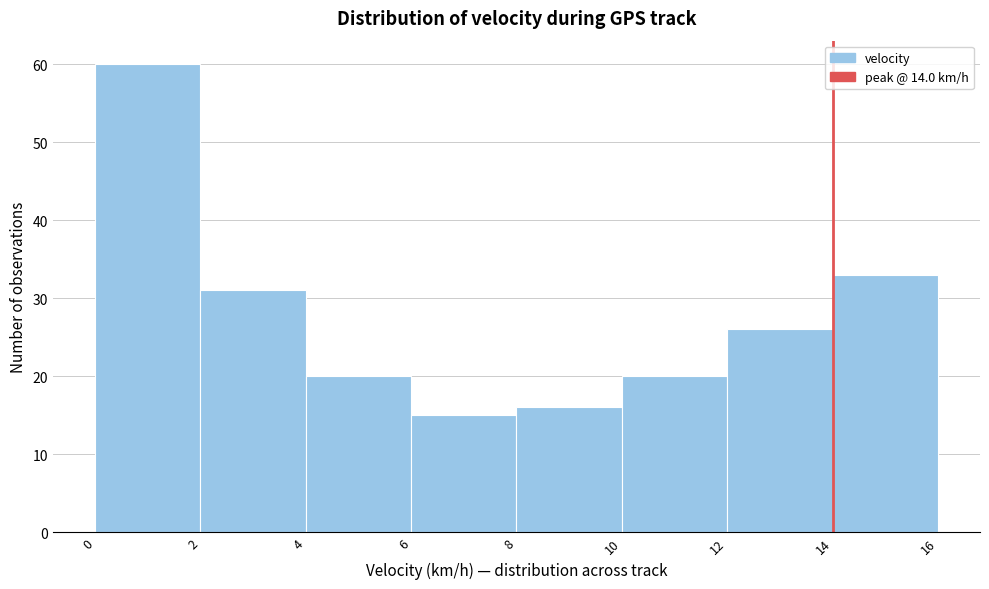

Reading left to right, transcribe this chart: for each bar, give the range it covers on the x-axis and its height. The values are not printed on the chart, so give them approximately, as read against the axis.

0 to 2: 60
2 to 4: 31
4 to 6: 20
6 to 8: 15
8 to 10: 16
10 to 12: 20
12 to 14: 26
14 to 16: 33